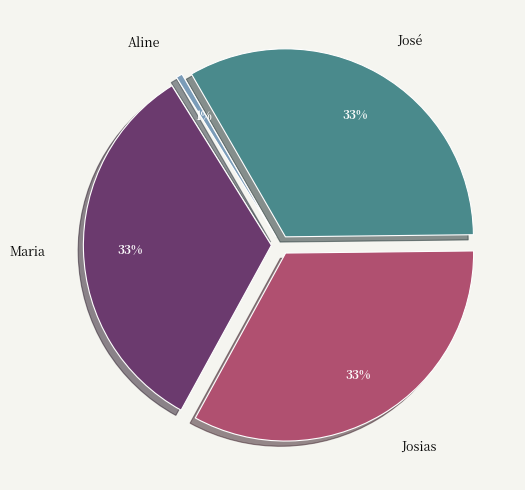

Do Maria and José together represent more than half of the pie?

Yes